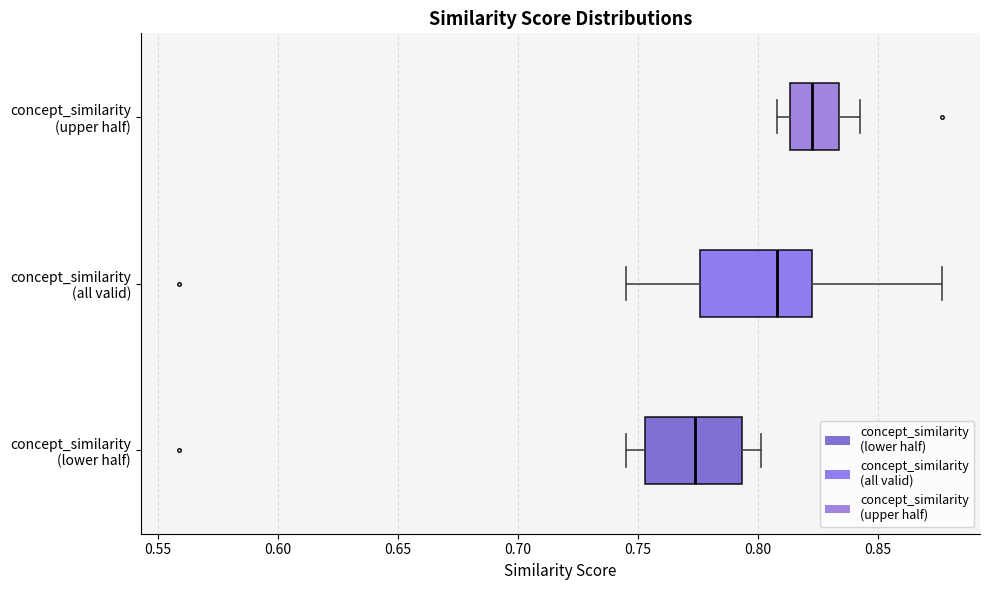

Comparing the boxes themselves (not the whiskers), which one is the widest?

concept_similarity (all valid)